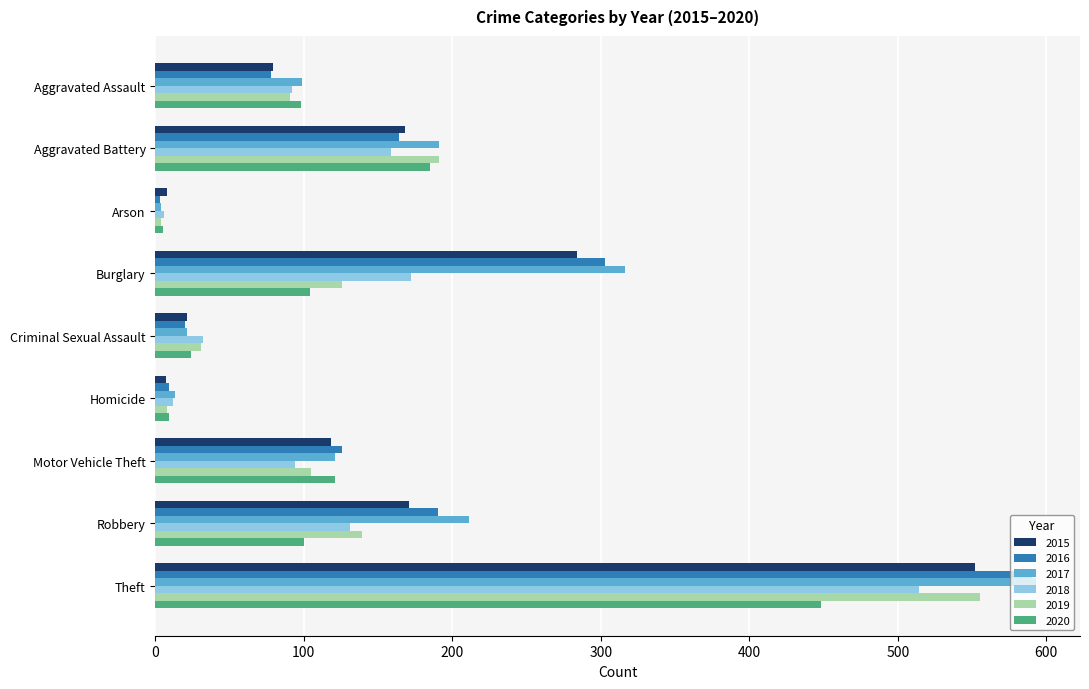

Where is 2016 nearest to the value 296?

Burglary